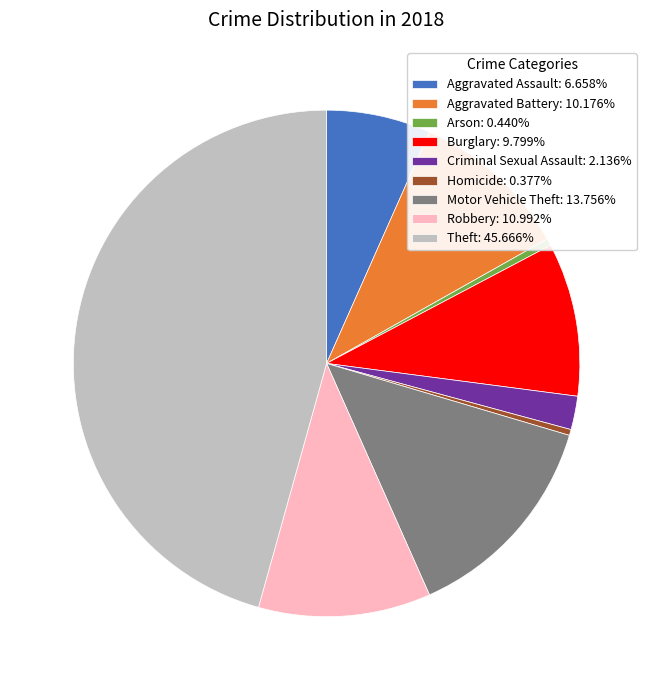

Is the sum of Homicide and Criminal Sexual Assault greater than half?

No